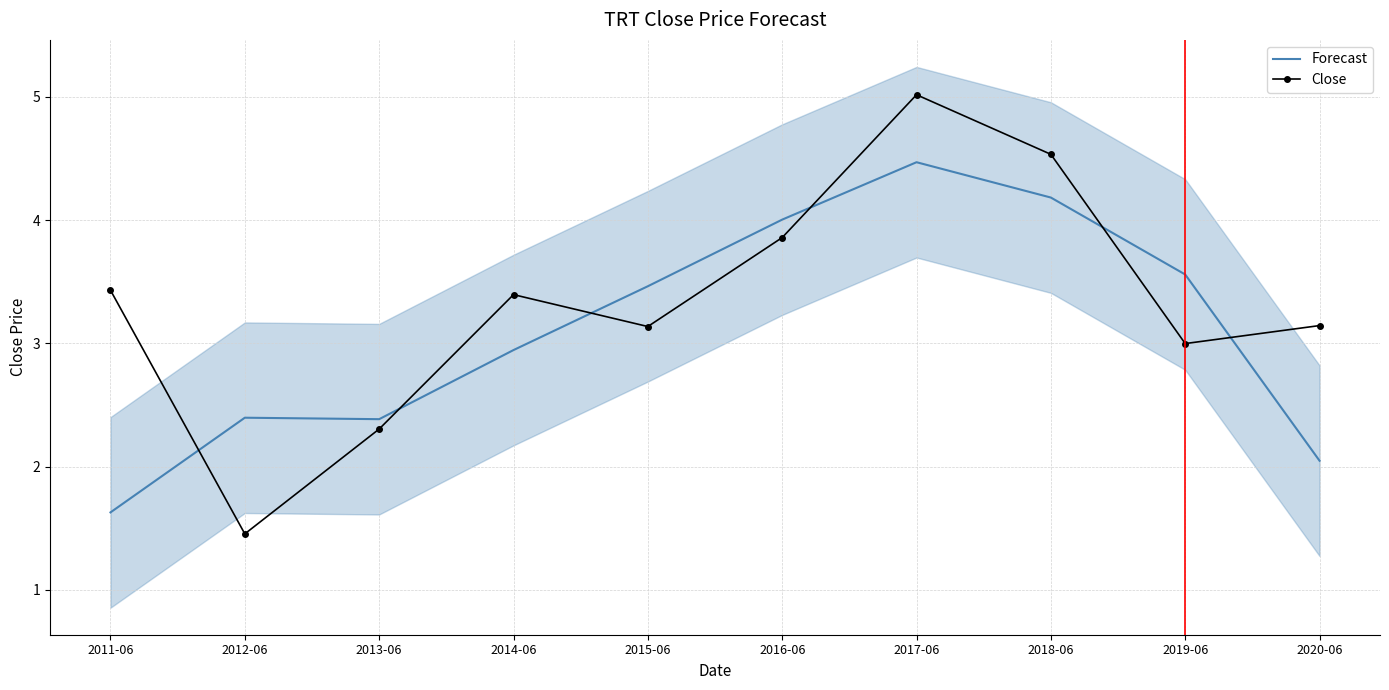

Between which two adjacent categories do Forecast and Close first intersect?

2011-06 and 2012-06